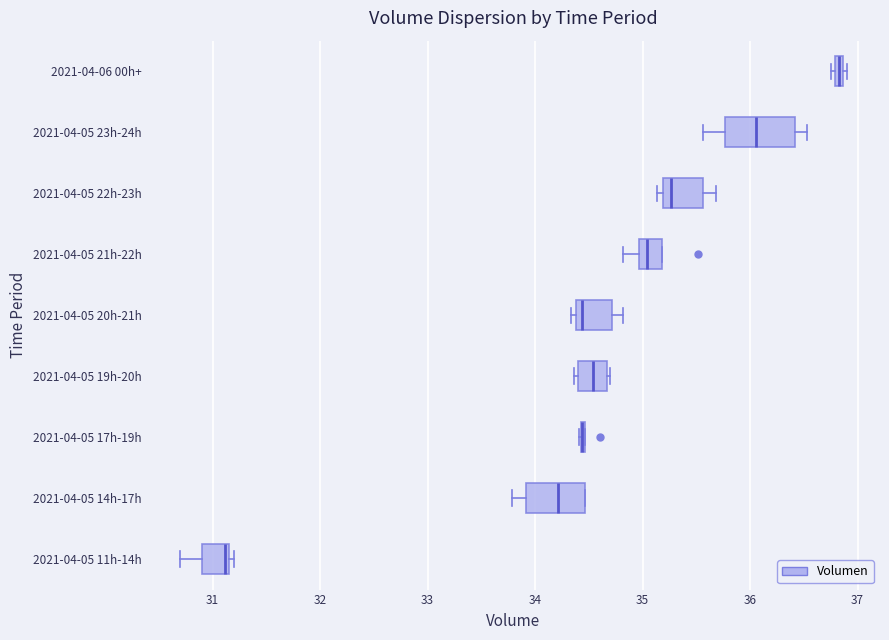

Where does the median line of the box for 2021-04-05 19h-20h sit on the x-axis? The values are not printed on the chart, so give them approximately, as read against the axis.

34.5